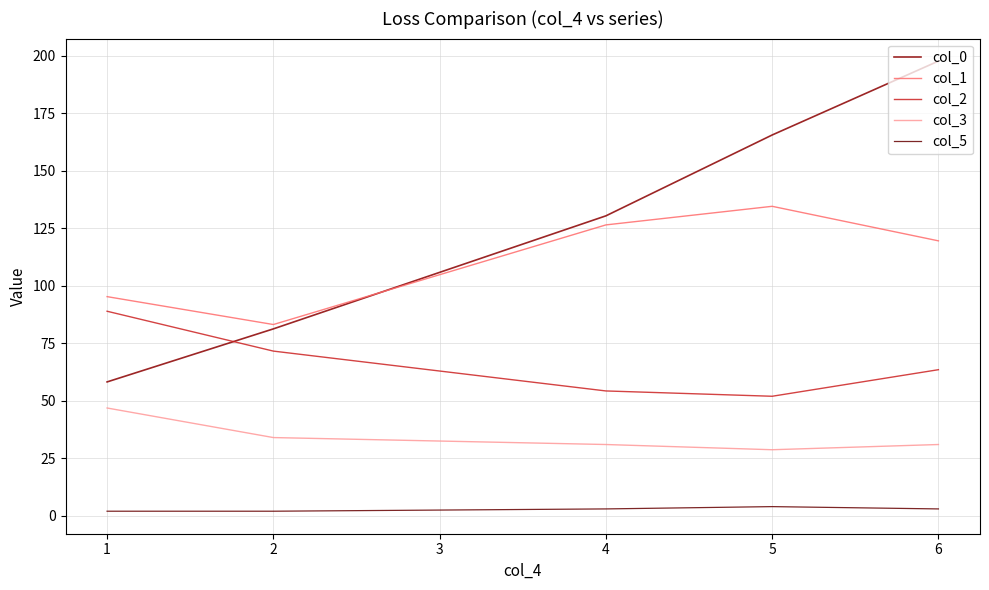

Reading left to right, extract all data points from this chart.

col_0: 58.2	81.3	130.5	165.6	197.8
col_1: 95.3	83.2	126.5	134.6	119.6
col_2: 89.0	71.6	54.3	52.0	63.6
col_3: 46.9	34.0	31.0	28.7	31.0
col_5: 2.0	2.0	3.0	4.0	3.0